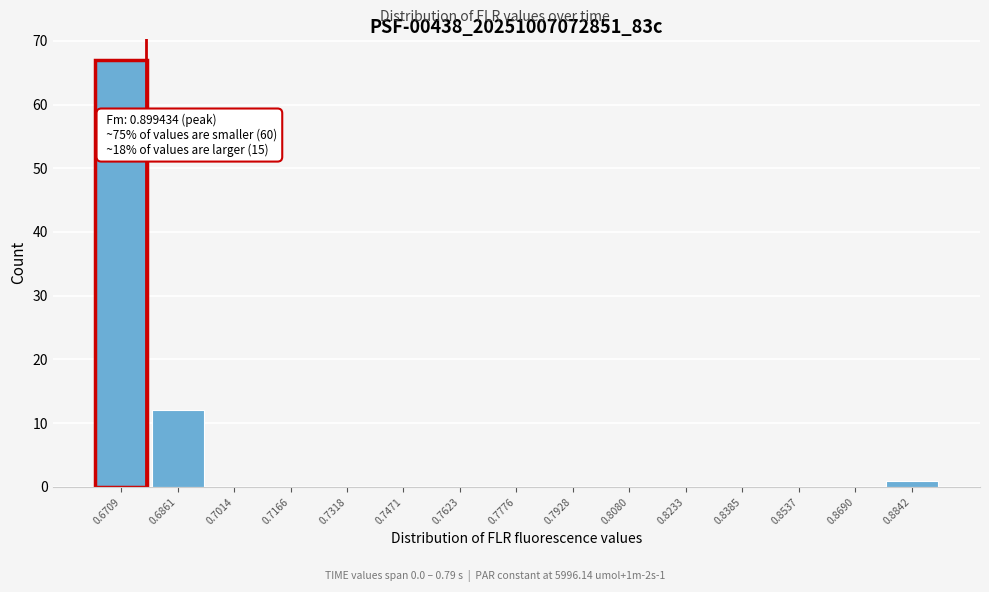

Reading right to left, list all the values displayed in this chart.

0.8842=1	0.8690=0	0.8537=0	0.8385=0	0.8233=0	0.8080=0	0.7928=0	0.7776=0	0.7623=0	0.7471=0	0.7318=0	0.7166=0	0.7014=0	0.6861=12	0.6709=67